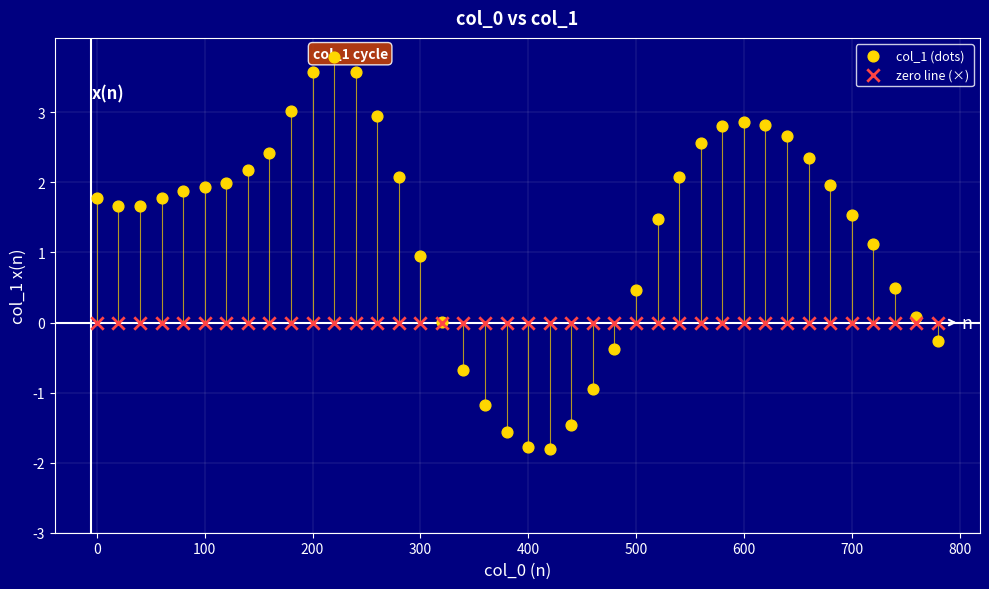

Which series reaches the maximum Y coordinate?

col_1 (dots)